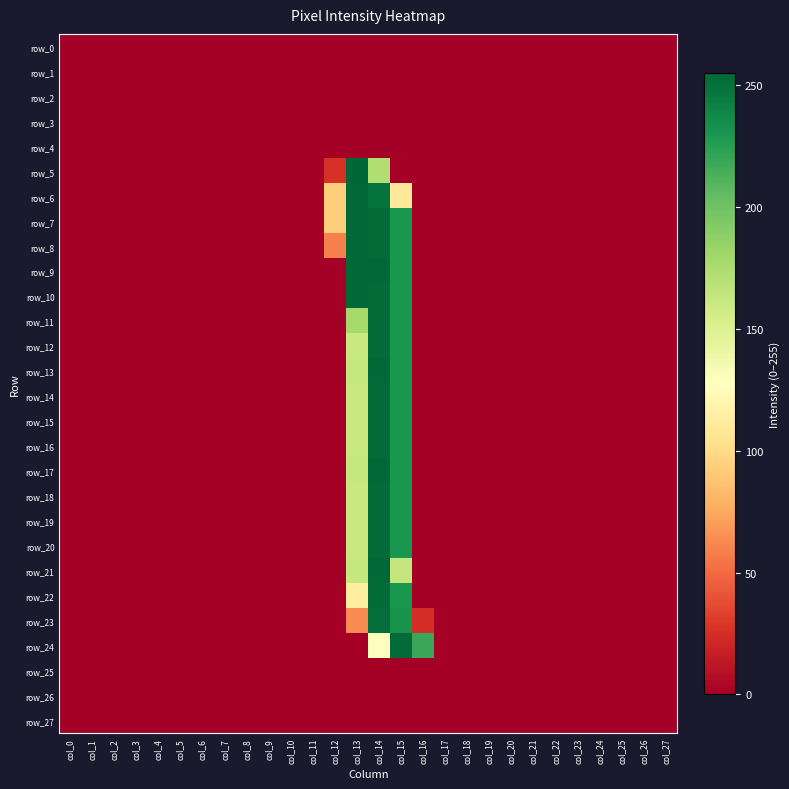

Is it true that row_7 equals 93 at col_12?

True